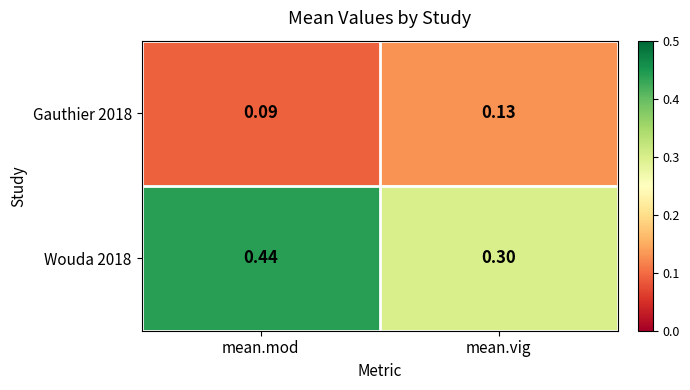

List the series in order of their overall mean, lowest first.

Gauthier 2018, Wouda 2018